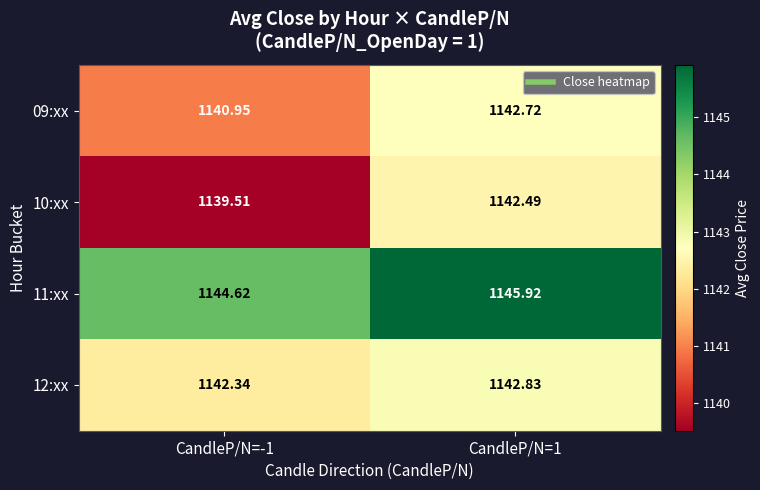

Is the value of 09:xx at CandleP/N=-1 greater than the value of 10:xx at CandleP/N=-1?

Yes